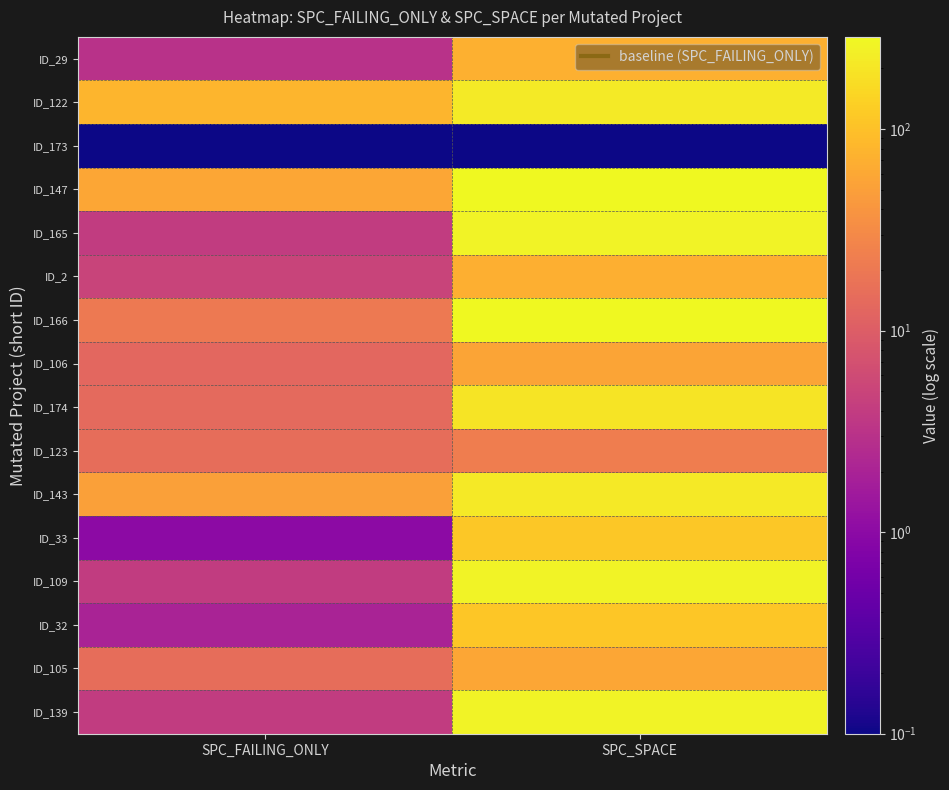

Between SPC_SPACE and SPC_FAILING_ONLY, which is larger?

SPC_SPACE